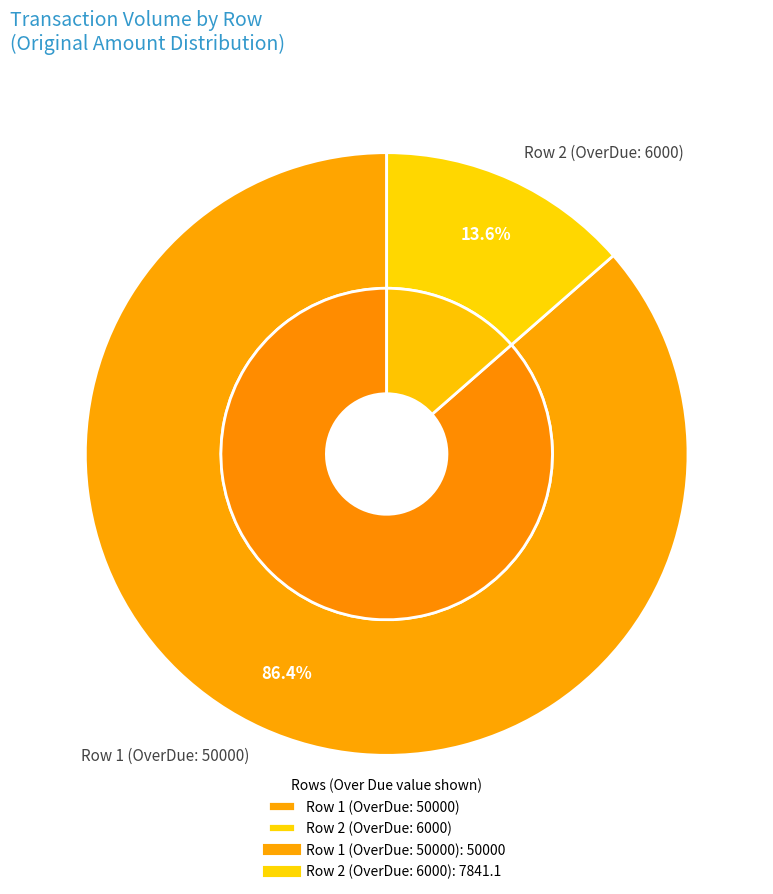

Is there a majority slice in this chart?

Yes